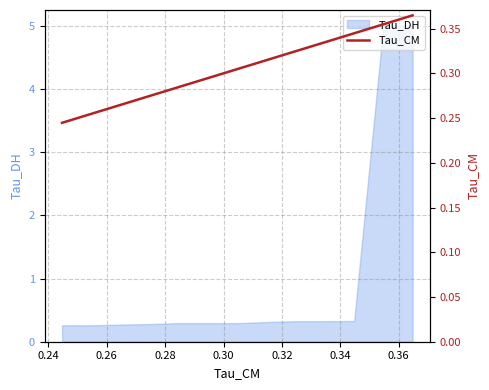

What is the label of the 6th point from the right?

0.36